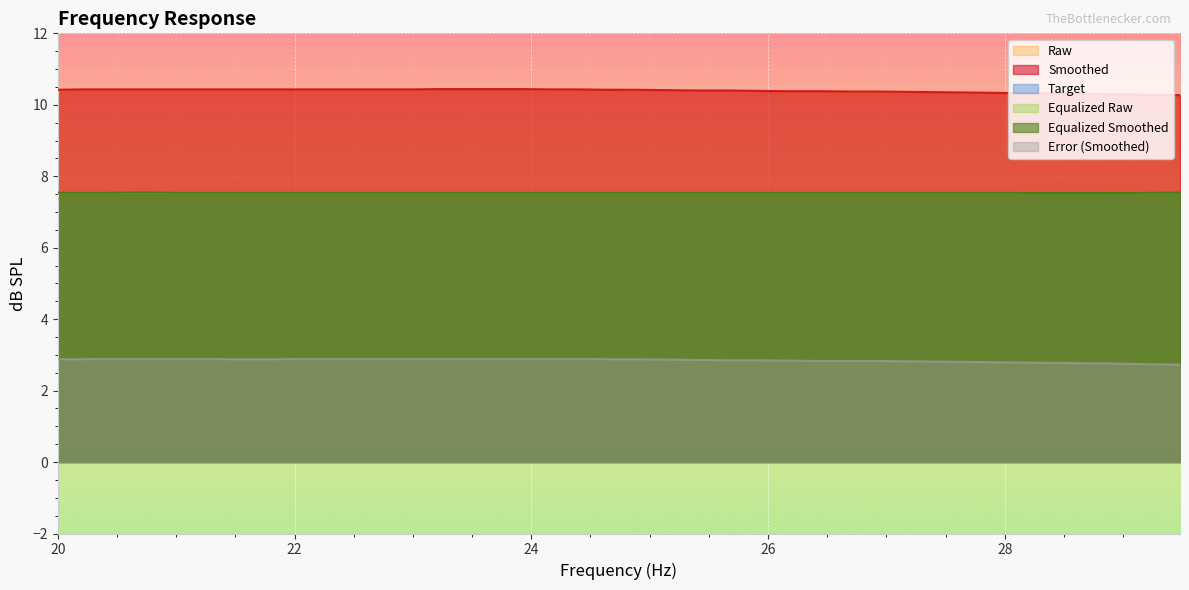

What is the label of the 25th point from the right?

23.22